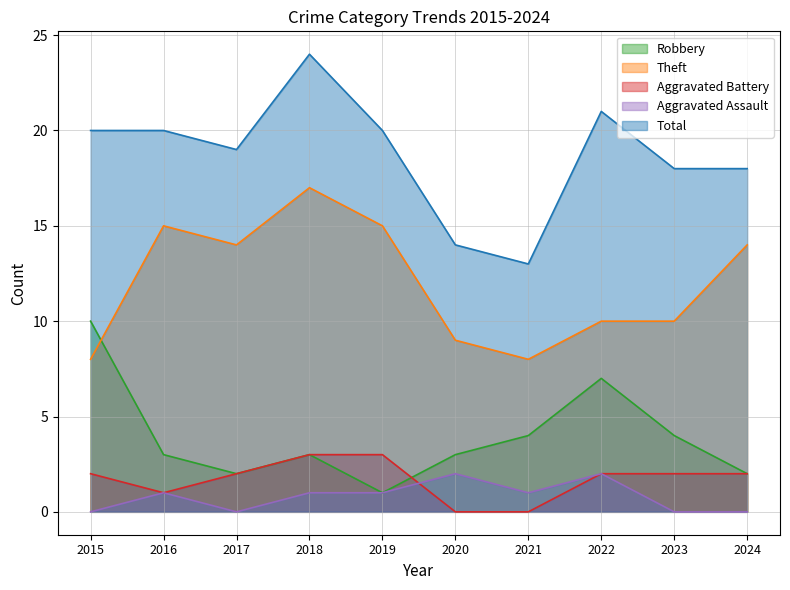

Which category has the lowest value in the Robbery series?

2019